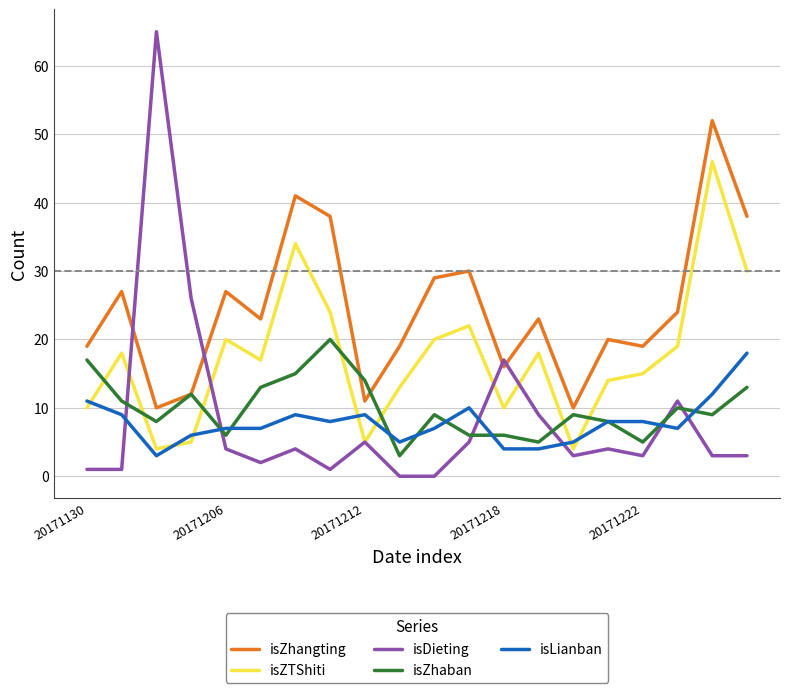

How many interior local valleys does the isZhangting series have?

6